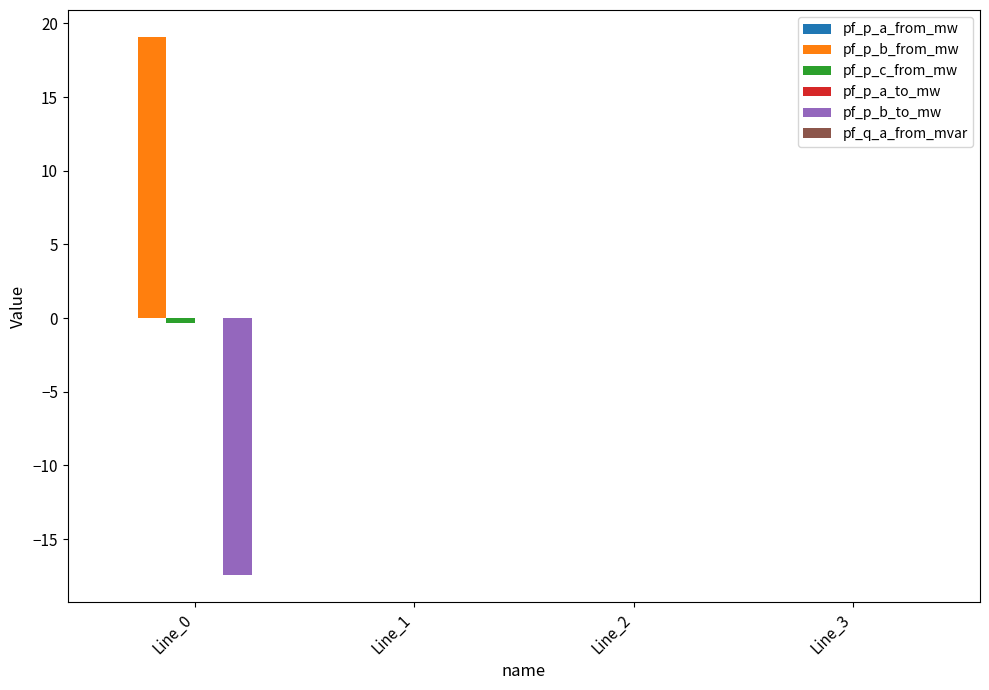

What is the maximum value shown in the chart?

19.1